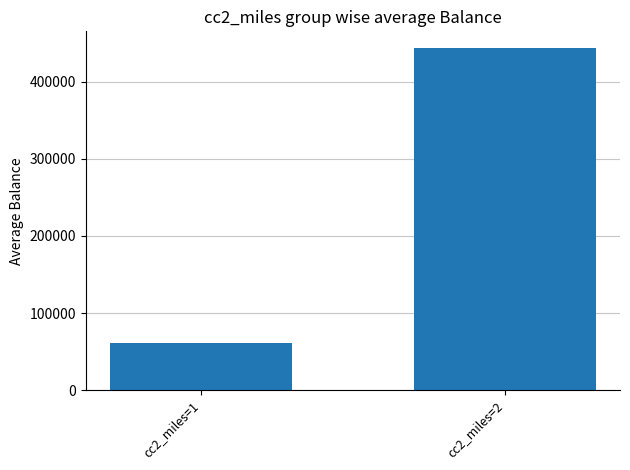

Is it true that the value at cc2_miles=1 is 61749.6?

True